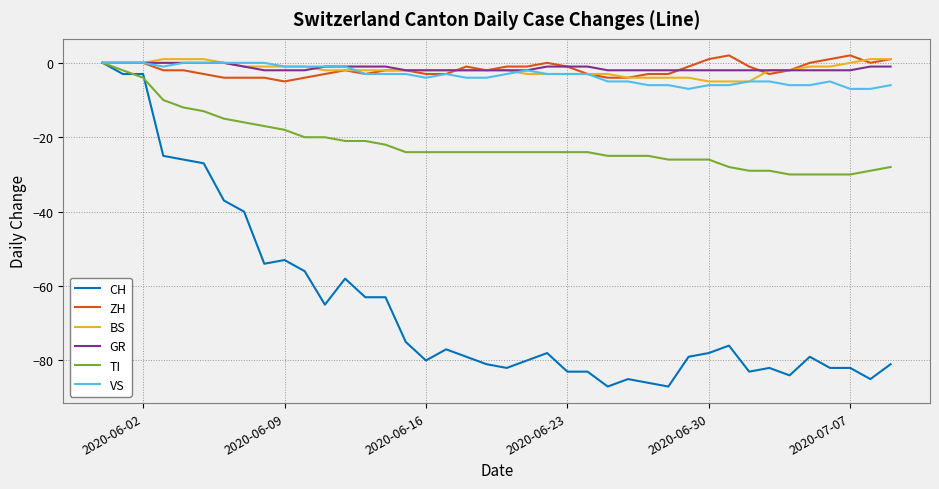

What is the greatest value displayed?

2